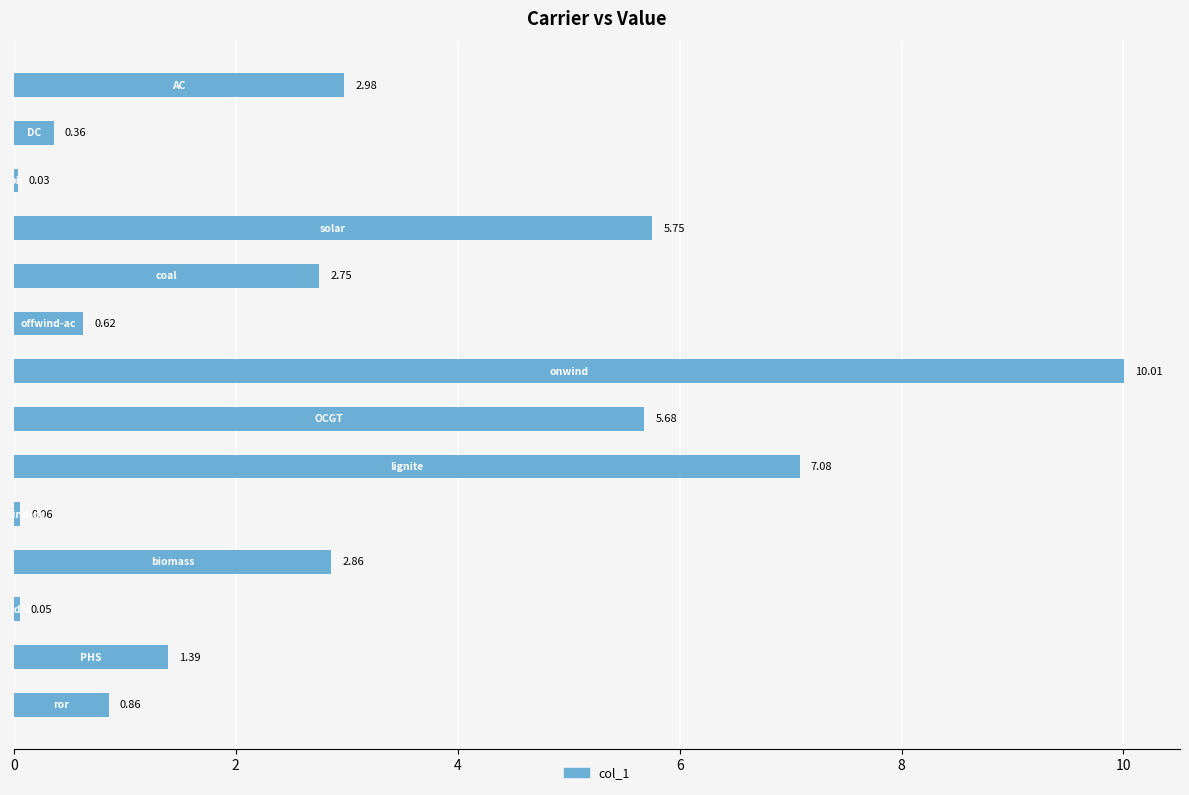

Count the number of data series in this chart.

1